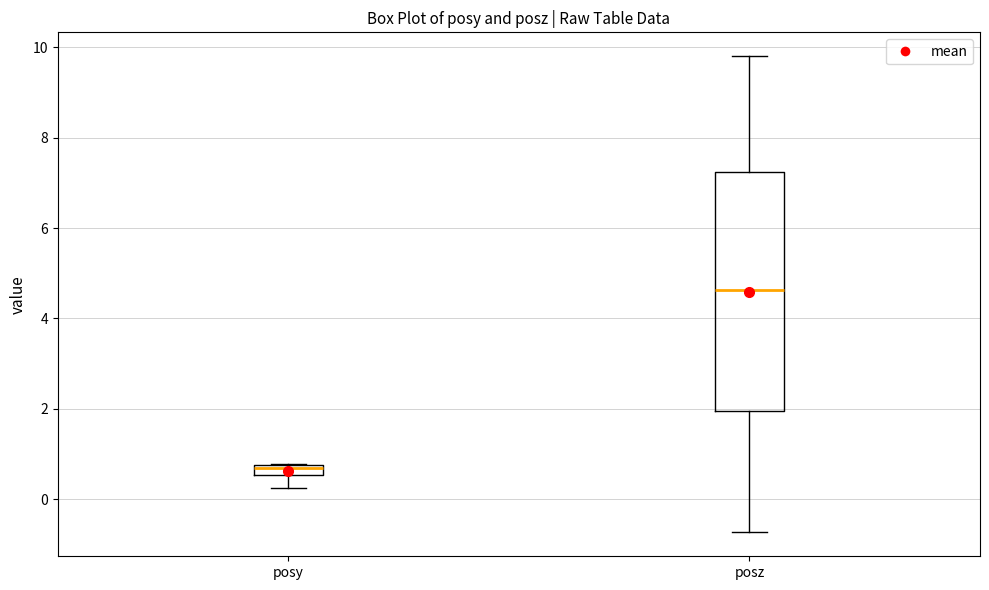

Comparing the boxes themselves (not the whiskers), which one is the tallest?

posz